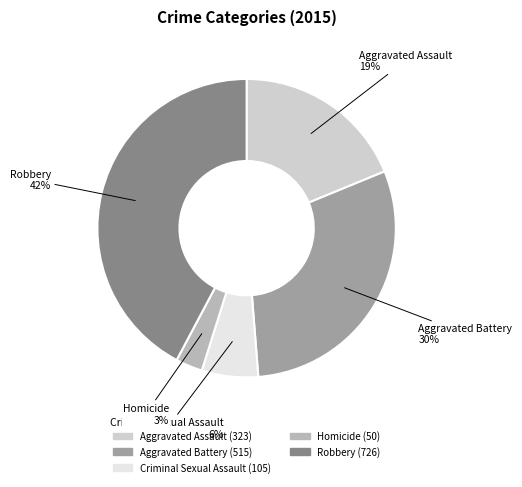

To the nearest percent, what percentage of the pie is Aggravated Battery?

30%